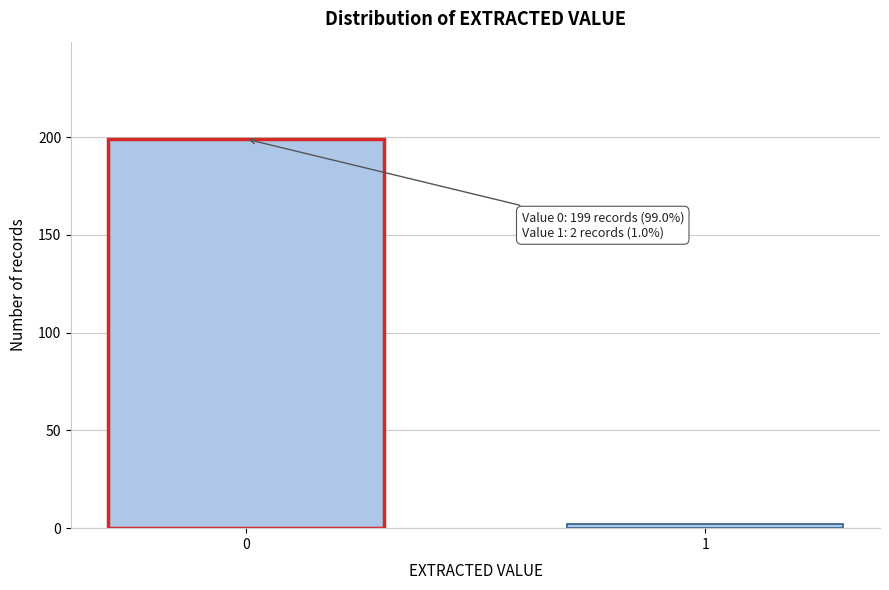

Reading right to left, list all the values displayed in this chart.

2	199